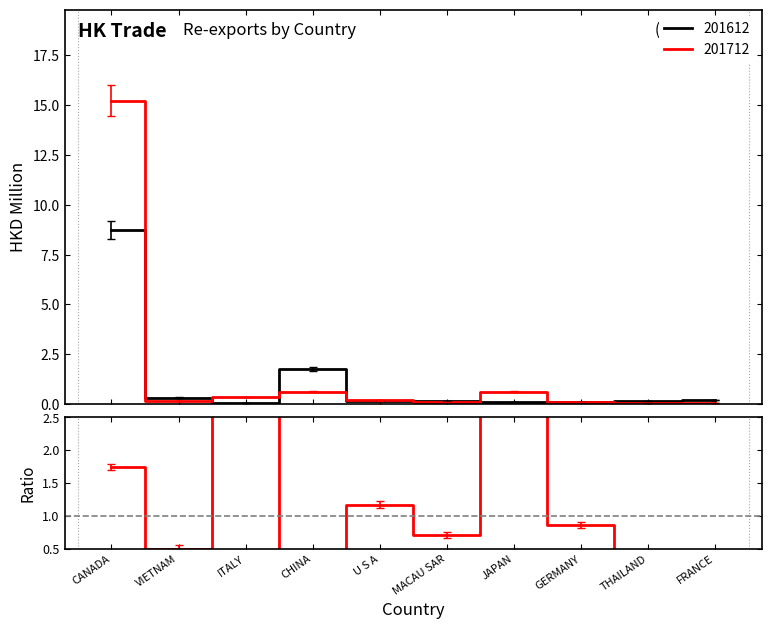

Reading left to right, extract all data points from this chart.

CANADA=1.7	VIETNAM=0.5	ITALY=7.9	CHINA=0.4	U S A=1.2	MACAU SAR=0.7	JAPAN=5.2	GERMANY=0.9	THAILAND=0.3	FRANCE=0.3